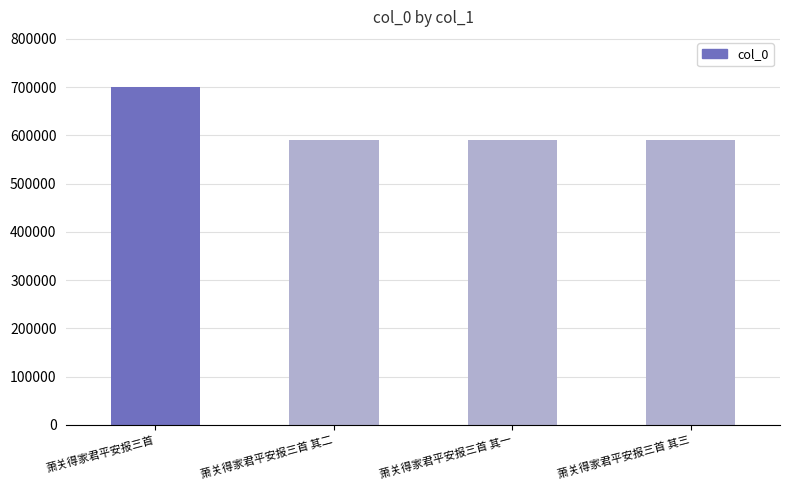

True or false: the data shows 1024233 at 萧关得家君平安报三首 其一.

False